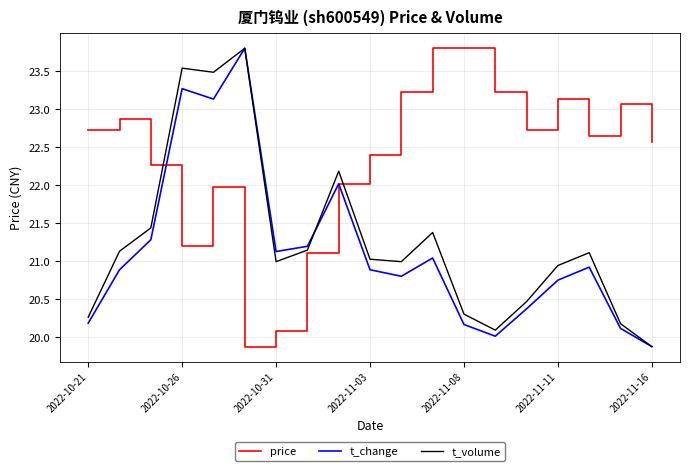

True or false: t_volume has more than 2 interior local peaks.

True